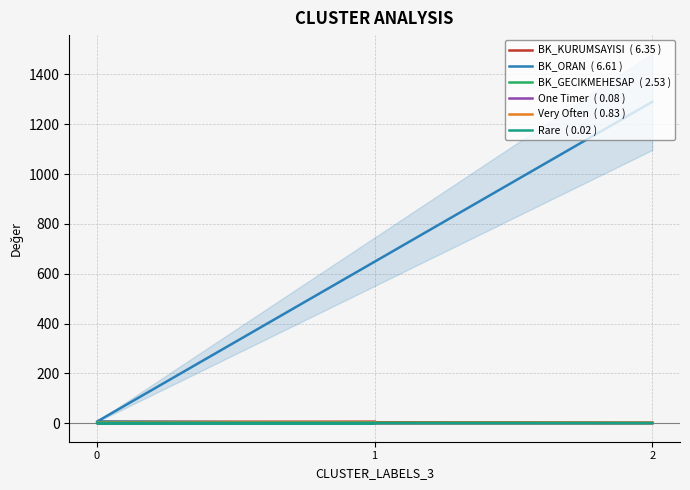

What are all the series names shown in the legend?

BK_KURUMSAYISI  ( 6.35 ), BK_ORAN  ( 6.61 ), BK_GECIKMEHESAP  ( 2.53 ), One Timer  ( 0.08 ), Very Often  ( 0.83 ), Rare  ( 0.02 )